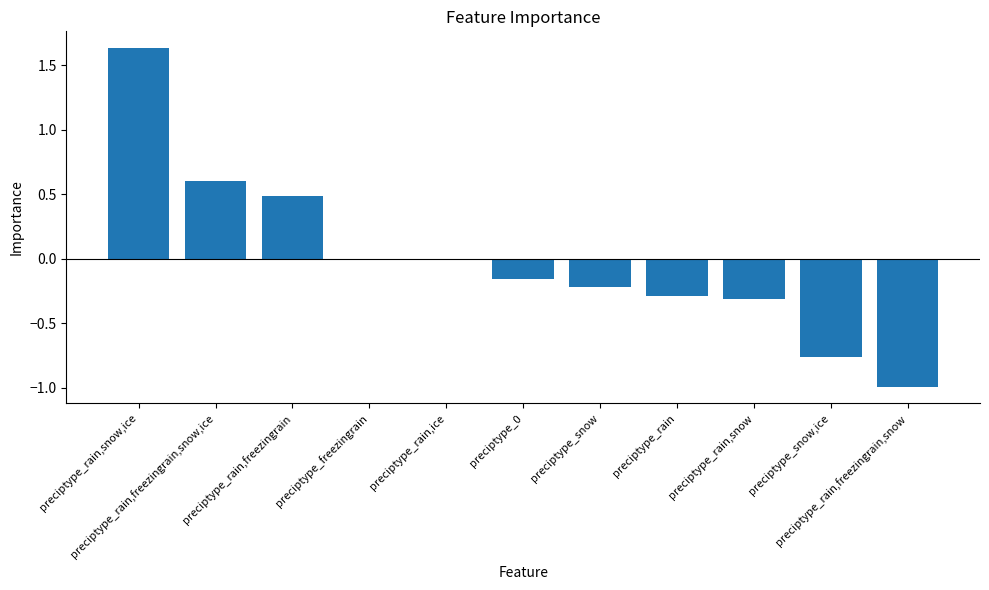

Are the bars grouped side by side (vs. stacked)?

No